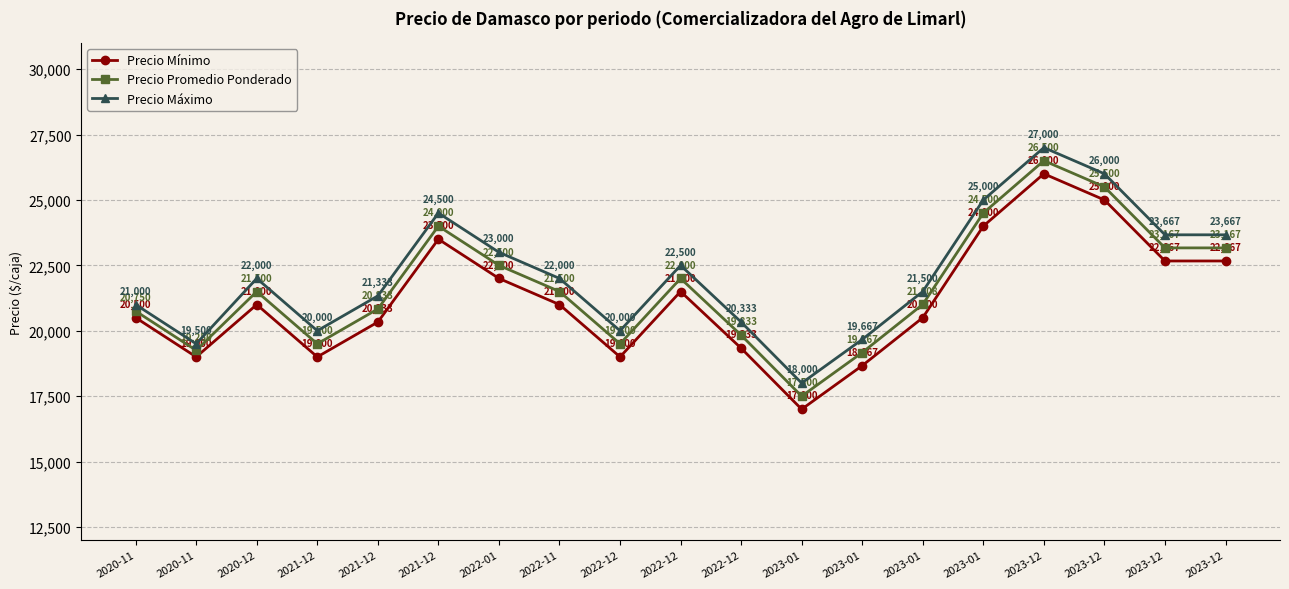

True or false: Precio Máximo and Precio Mínimo cross at least once.

False